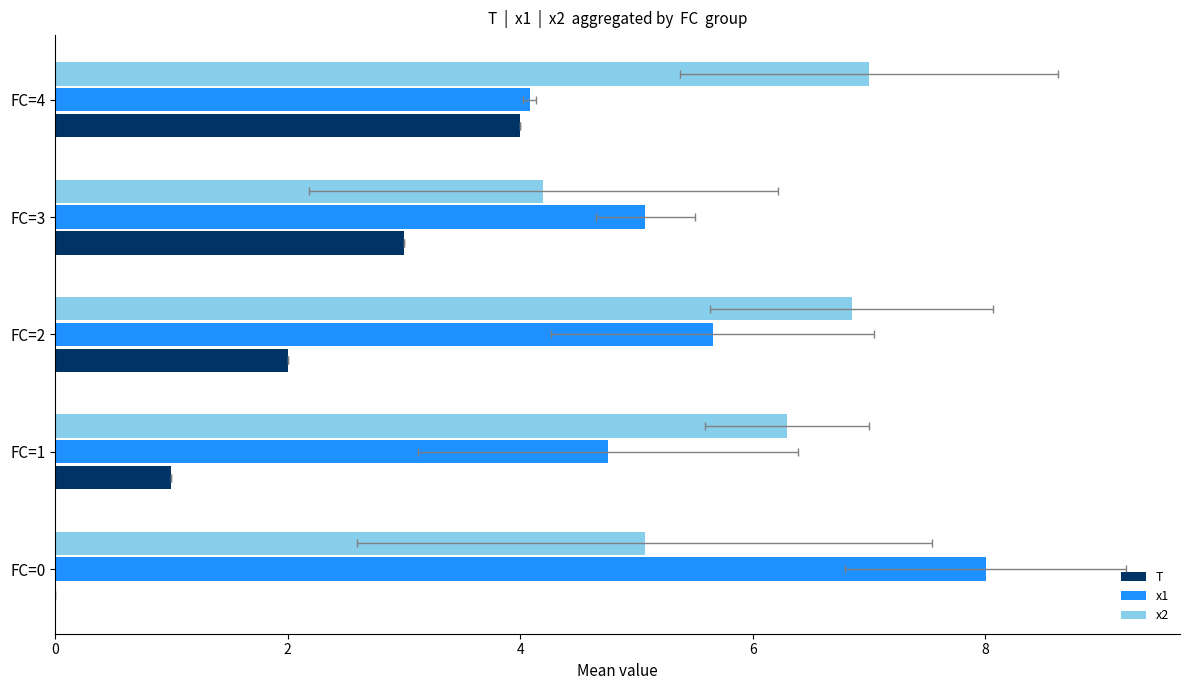

Is it true that x1 equals 13.8 at FC=0?

False